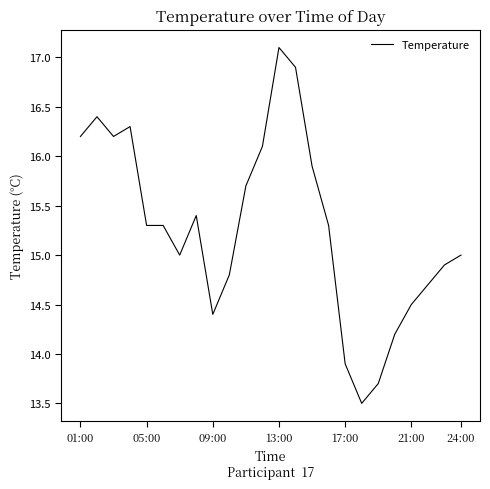

What is the difference between the maximum and minimum values?

3.6